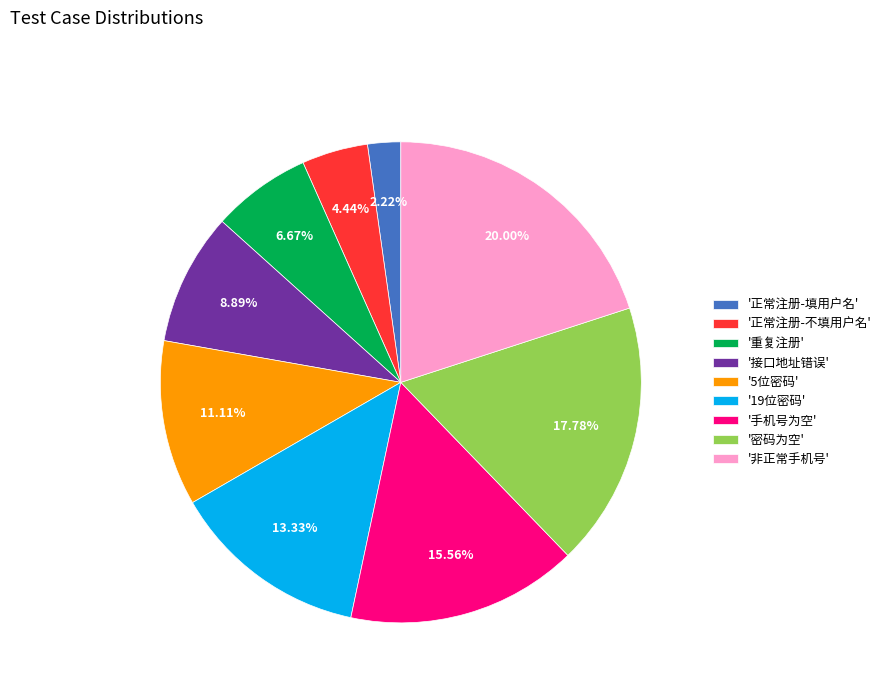

Is '19位密码' the majority of the pie?

No